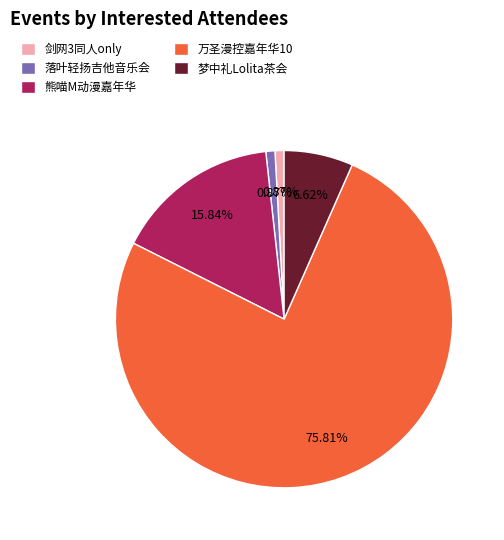

Does 万圣漫控嘉年华10 represent more than half of the total?

Yes